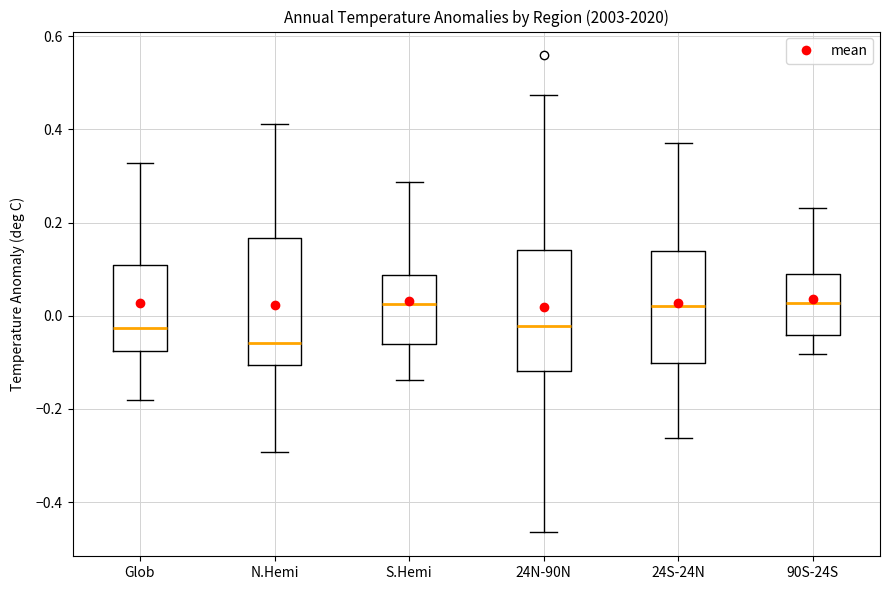

Where does the lower whisker of the box for N.Hemi end on the y-axis? The values are not printed on the chart, so give them approximately, as read against the axis.

-0.30